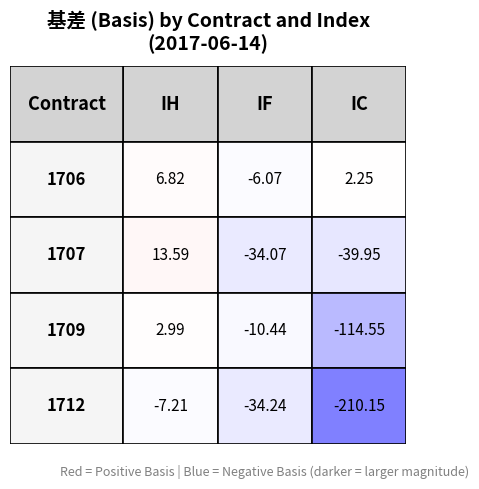

Which series has the largest range (max minus min)?

1712